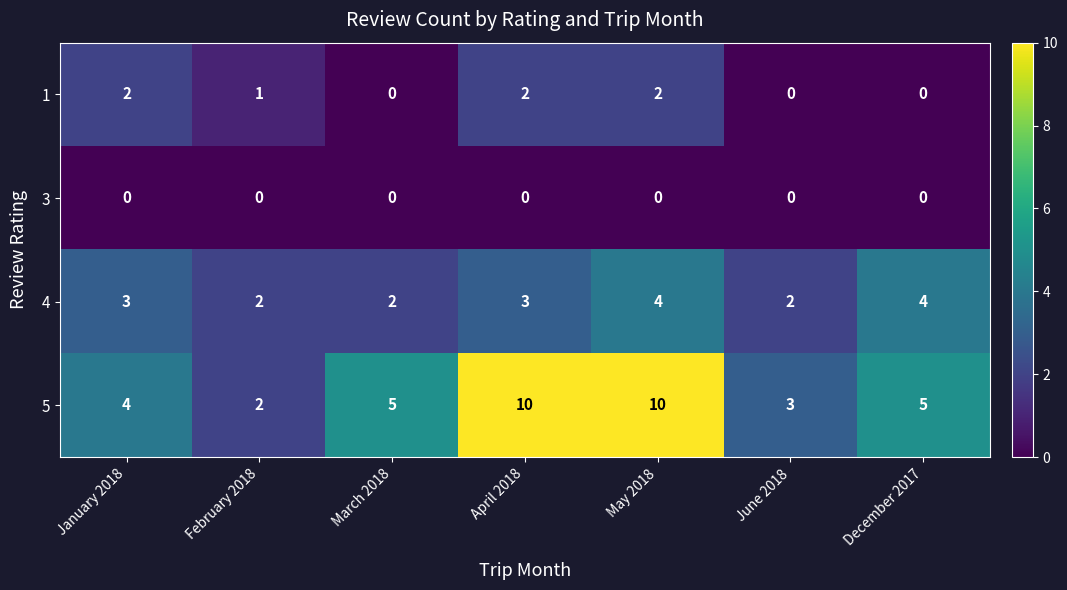

Rank the series by their maximum value, from highest to lowest.

5, 4, 1, 3